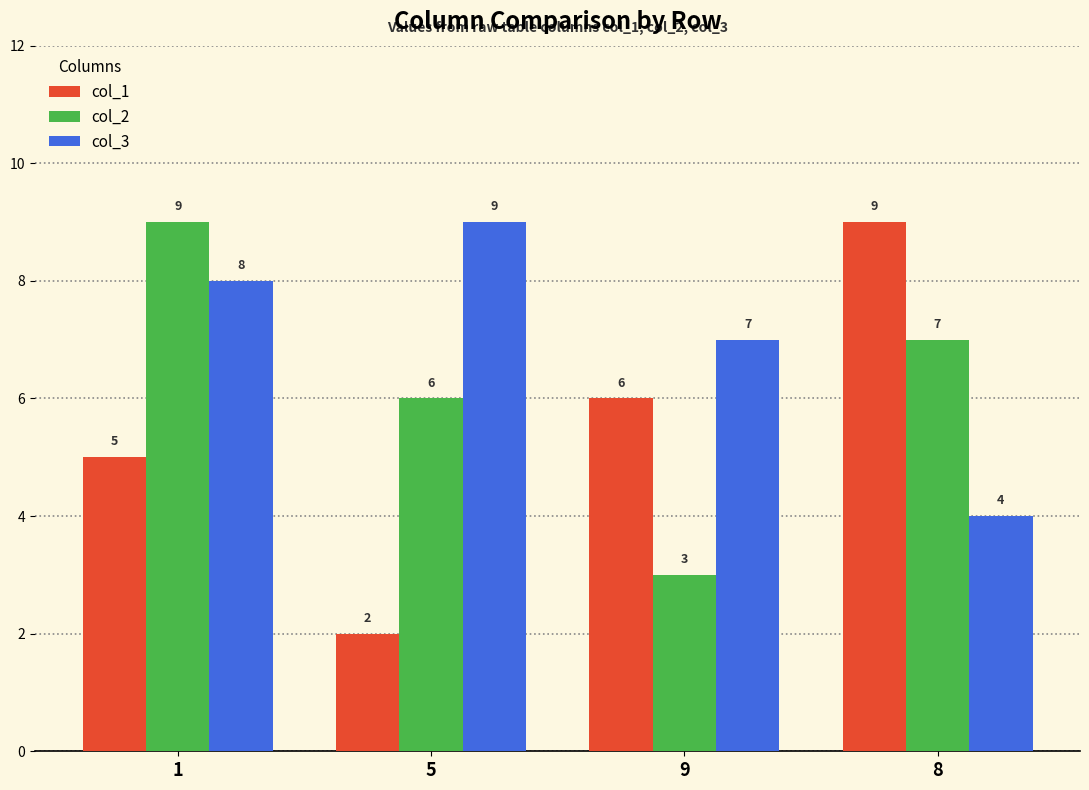

At 9, list the series in order from smallest to largest.

col_2, col_1, col_3